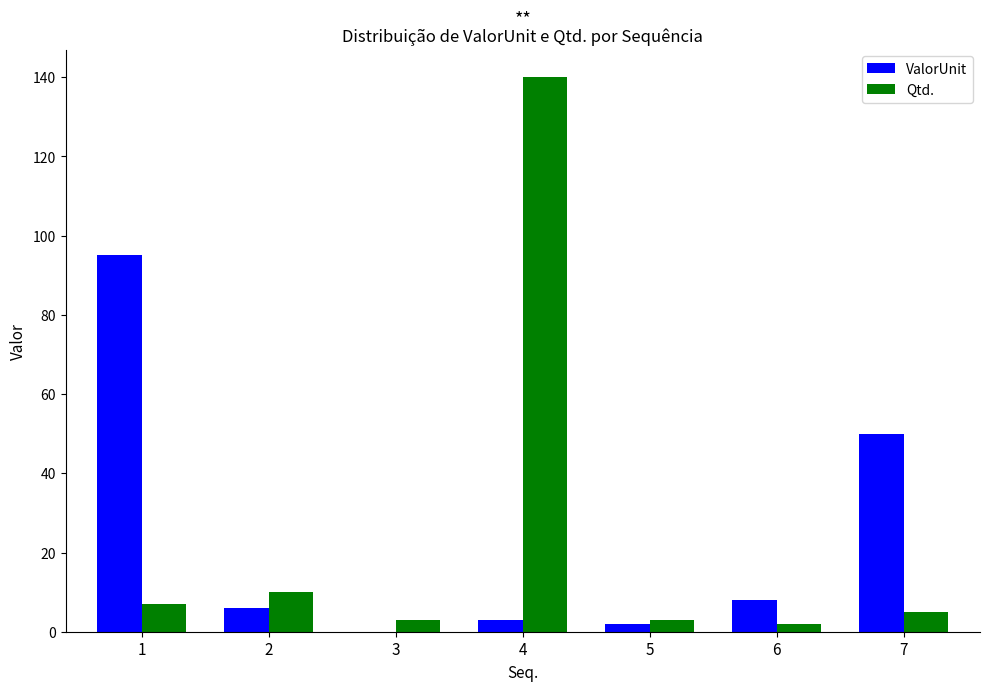

Is the value of ValorUnit at 2 greater than the value of Qtd. at 6?

Yes